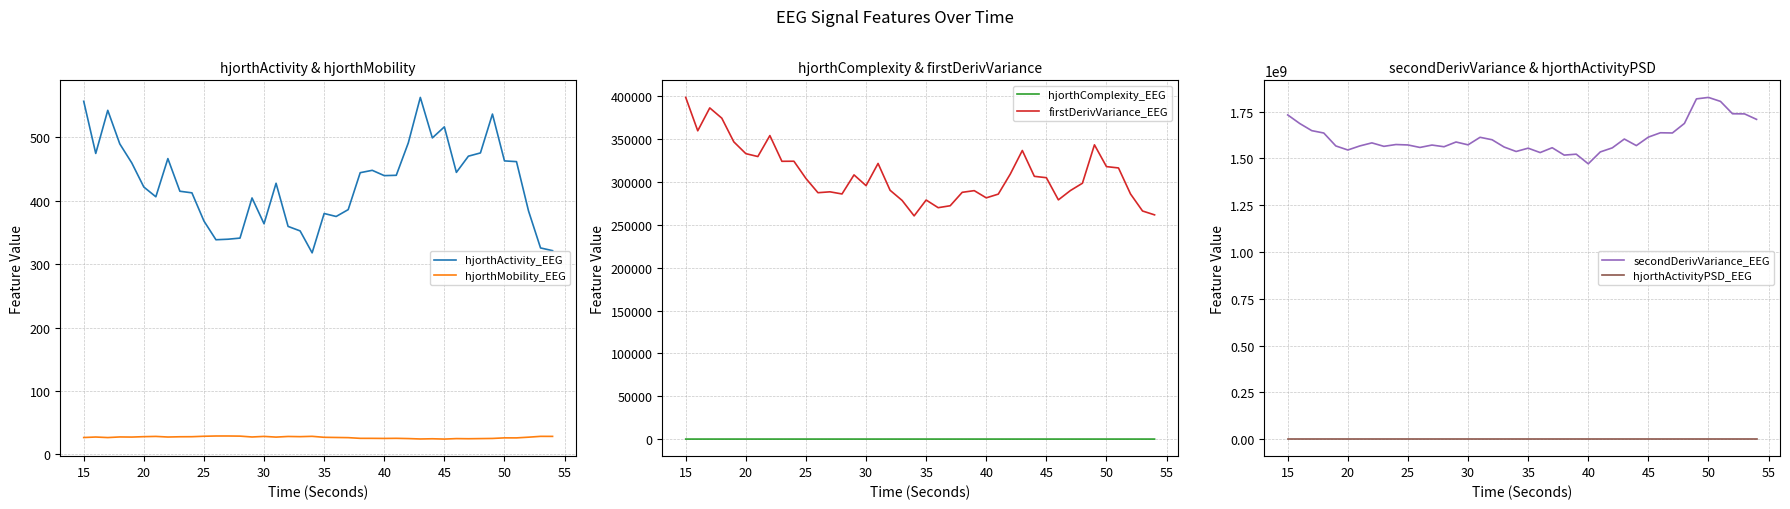

What is the minimum value for hjorthMobility_EEG?

24.3